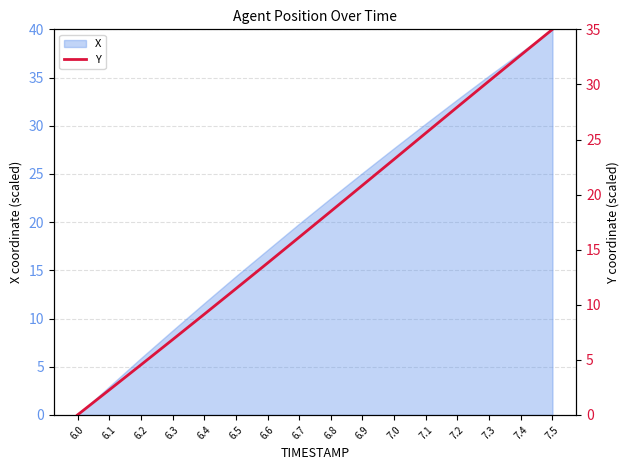

List the labels in order of X value, smallest first.

6.0, 6.1, 6.2, 6.3, 6.4, 6.5, 6.6, 6.7, 6.8, 6.9, 7.0, 7.1, 7.2, 7.3, 7.4, 7.5